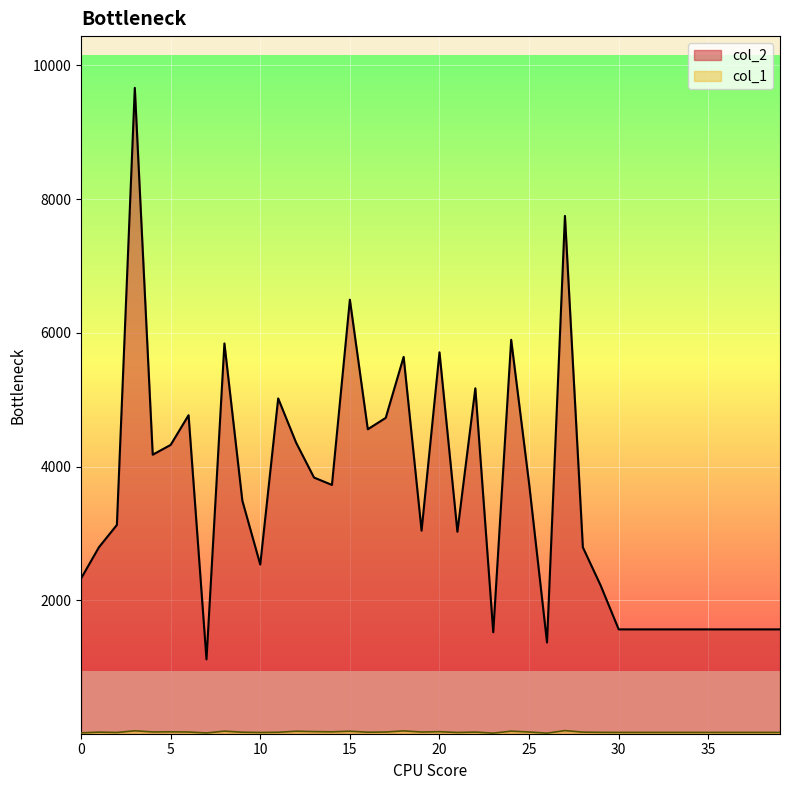

How many lines are shown in the chart?

2